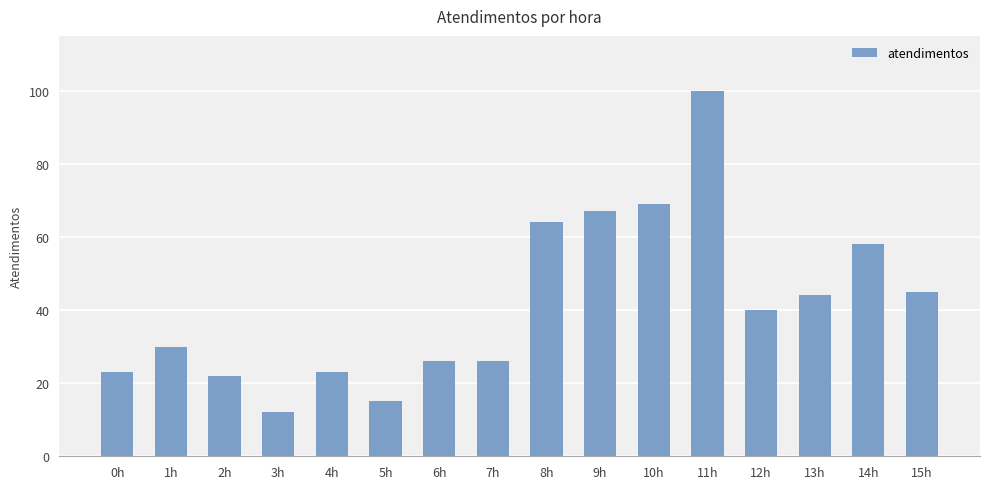

Where does the data first go above 40?

8h